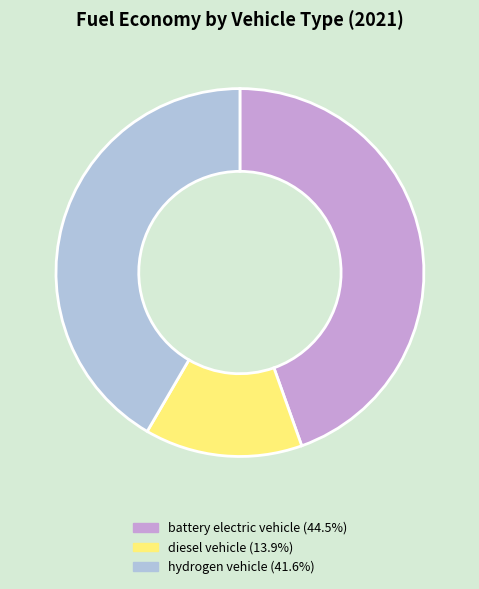

True or false: hydrogen vehicle accounts for 42% of the total.

True